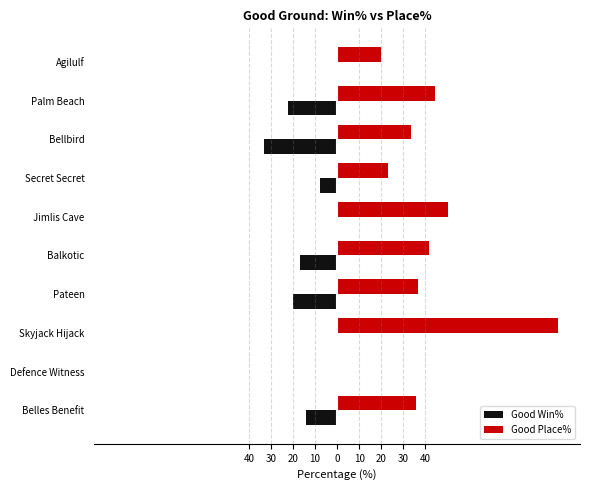

Rank the series by their maximum value, from highest to lowest.

Good Place%, Good Win%